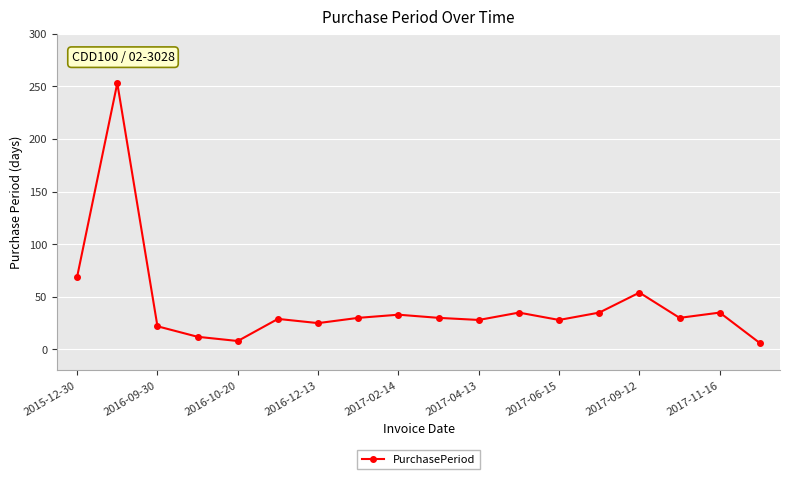

What is the sum of all values?

762